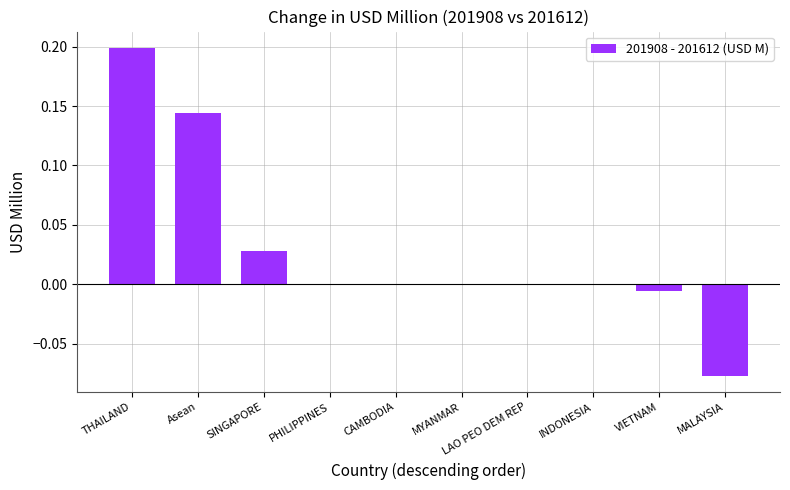

True or false: the data shows 0.0 at SINGAPORE.

True